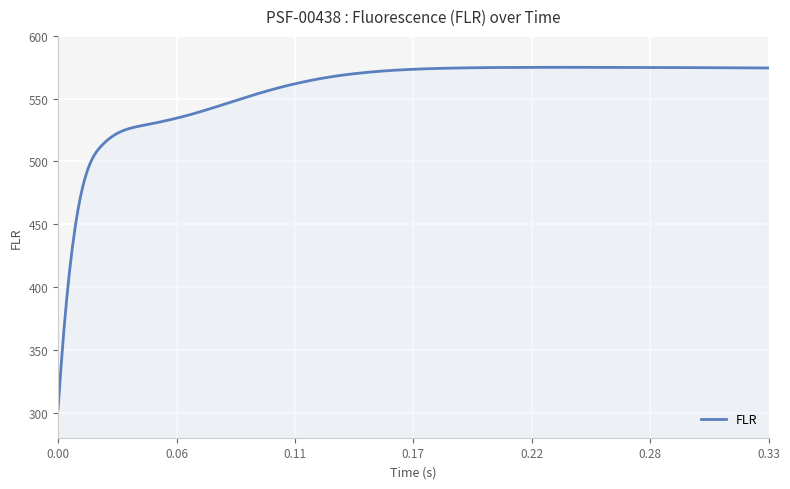

What is the minimum value shown in the chart?

303.5